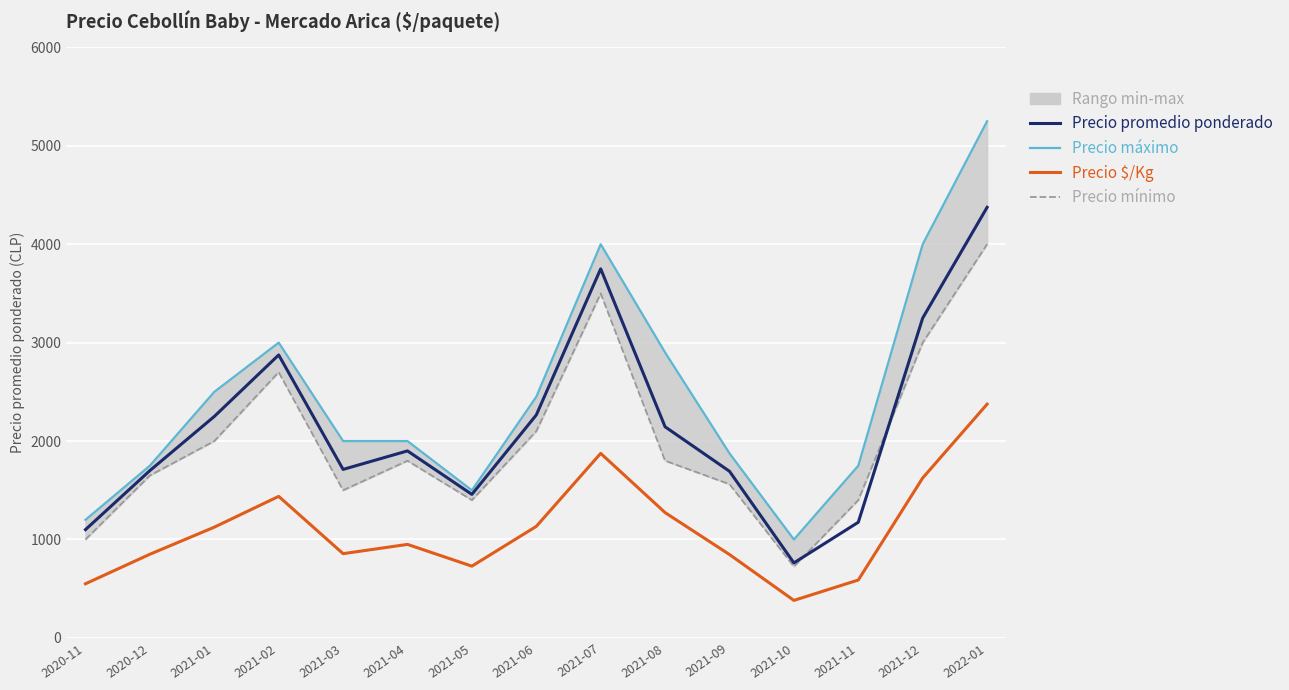

Reading right to left, extract all data points from this chart.

Precio promedio ponderado: 2022-01=4375	2021-12=3250	2021-11=1175	2021-10=762	2021-09=1693	2021-08=2145	2021-07=3750	2021-06=2265	2021-05=1458	2021-04=1900	2021-03=1712	2021-02=2875	2021-01=2250	2020-12=1700	2020-11=1100
Precio $/Kg: 2022-01=2375	2021-12=1625	2021-11=588	2021-10=381	2021-09=847	2021-08=1273	2021-07=1875	2021-06=1133	2021-05=729	2021-04=950	2021-03=856	2021-02=1438	2021-01=1125	2020-12=850	2020-11=550
Precio máximo: 2022-01=5250	2021-12=4000	2021-11=1750	2021-10=1000	2021-09=1875	2021-08=2900	2021-07=4000	2021-06=2450	2021-05=1500	2021-04=2000	2021-03=2000	2021-02=3000	2021-01=2500	2020-12=1750	2020-11=1200
Precio mínimo: 2022-01=4000	2021-12=3000	2021-11=1400	2021-10=725	2021-09=1562	2021-08=1800	2021-07=3500	2021-06=2100	2021-05=1400	2021-04=1800	2021-03=1500	2021-02=2700	2021-01=2000	2020-12=1650	2020-11=1000